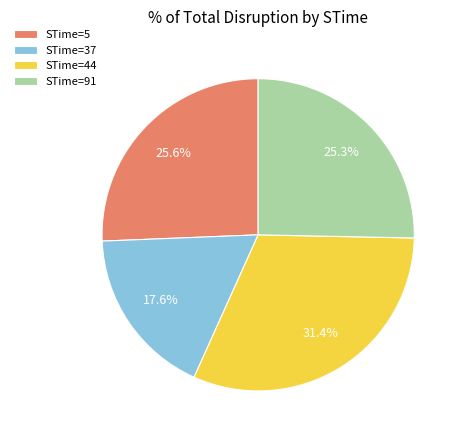

Is there a majority slice in this chart?

No